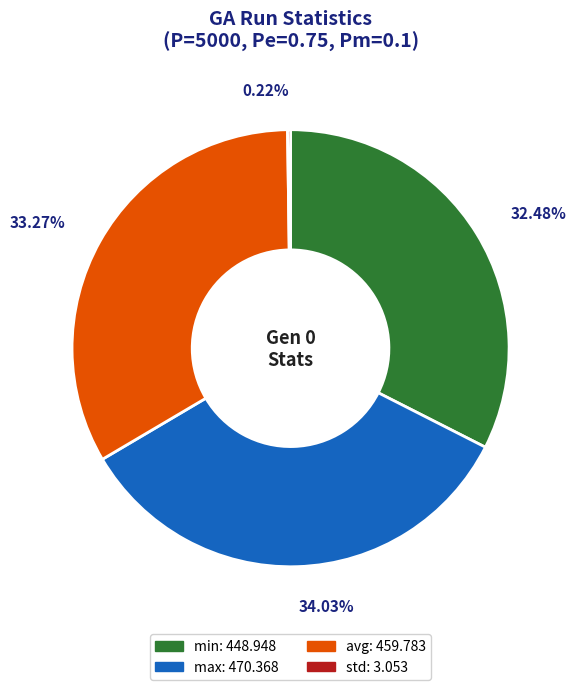

Combined, do min and max account for over 50%?

Yes